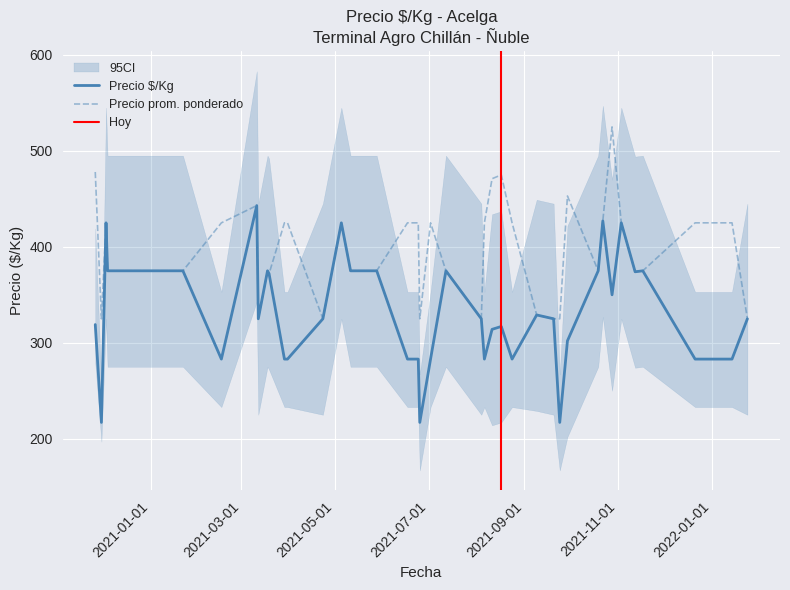

Reading left to right, list all the values displayed in this chart.

Precio $/Kg: 2020-11-26=319	2020-11-30=217	2020-12-03=425	2020-12-04=375	2021-01-19=375	2021-01-22=375	2021-02-16=283	2021-03-11=443	2021-03-12=325	2021-03-18=375	2021-03-19=372	2021-03-29=283	2021-03-31=283	2021-04-23=325	2021-05-05=425	2021-05-11=375	2021-05-28=375	2021-06-17=283	2021-06-24=283	2021-06-25=217	2021-07-02=283	2021-07-12=375	2021-08-04=325	2021-08-06=283	2021-08-11=314	2021-08-17=317	2021-08-24=283	2021-09-09=329	2021-09-20=325	2021-09-24=217	2021-09-29=302	2021-10-19=375	2021-10-22=427	2021-10-28=350	2021-11-03=425	2021-11-12=374	2021-11-17=375	2021-12-21=283	2022-01-14=283	2022-01-24=325
Precio promedio ponderado: 2020-11-26=478	2020-11-30=325	2020-12-03=425	2020-12-04=375	2021-01-19=375	2021-01-22=375	2021-02-16=425	2021-03-11=443	2021-03-12=325	2021-03-18=375	2021-03-19=372	2021-03-29=425	2021-03-31=425	2021-04-23=325	2021-05-05=425	2021-05-11=375	2021-05-28=375	2021-06-17=425	2021-06-24=425	2021-06-25=325	2021-07-02=425	2021-07-12=375	2021-08-04=325	2021-08-06=425	2021-08-11=471	2021-08-17=475	2021-08-24=425	2021-09-09=329	2021-09-20=325	2021-09-24=325	2021-09-29=453	2021-10-19=375	2021-10-22=427	2021-10-28=525	2021-11-03=425	2021-11-12=374	2021-11-17=375	2021-12-21=425	2022-01-14=425	2022-01-24=325